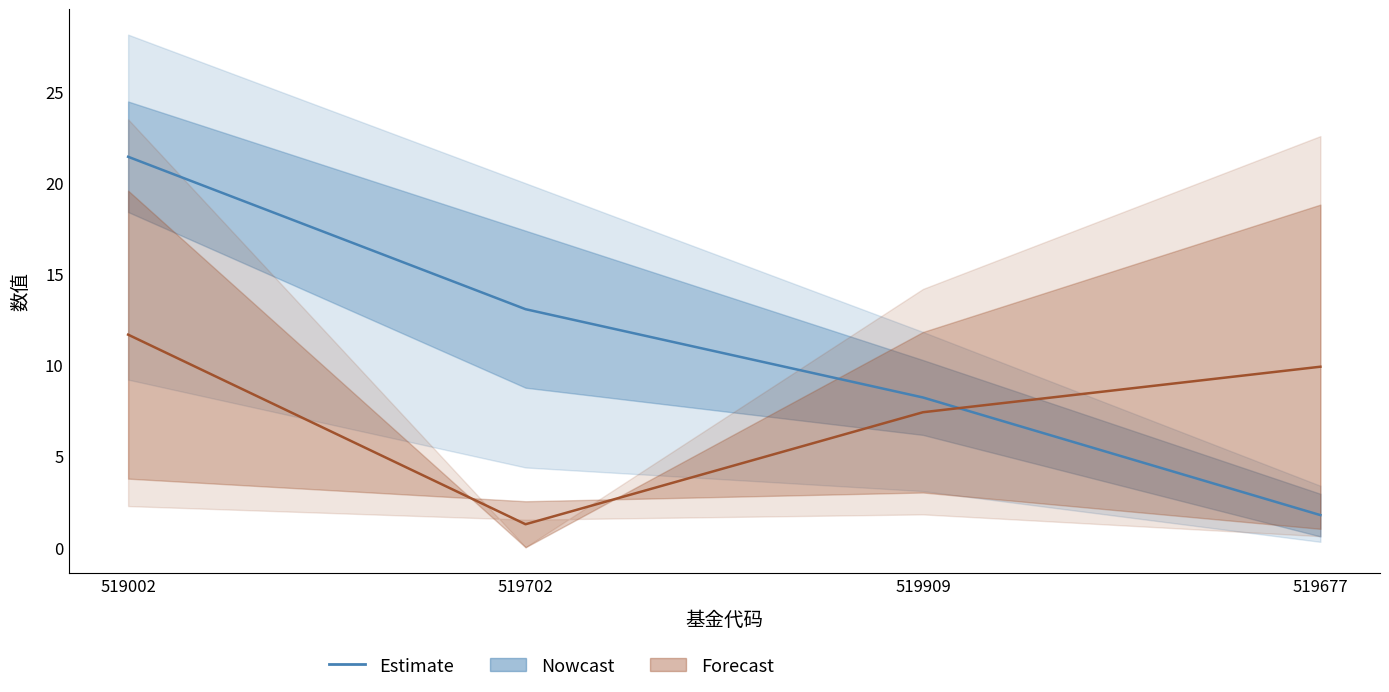

What is the change in value from 519702 to 519677?

-11.3